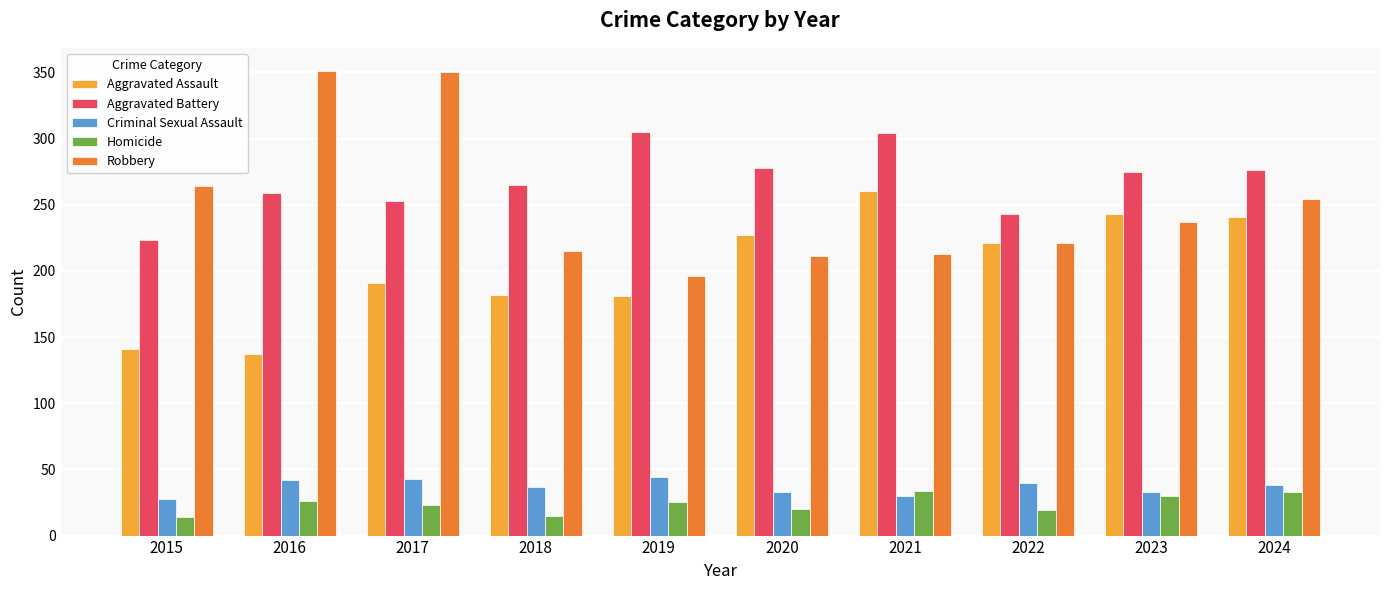

What is the greatest value displayed?

351